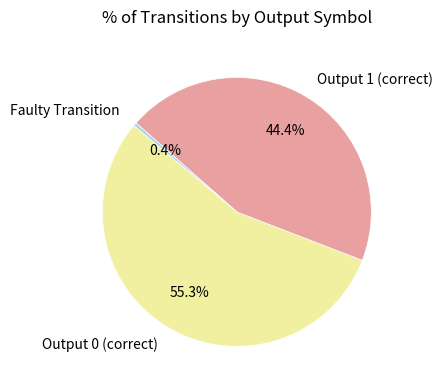

What is the total percentage of Output 0 (correct) and Faulty Transition?

55.6%